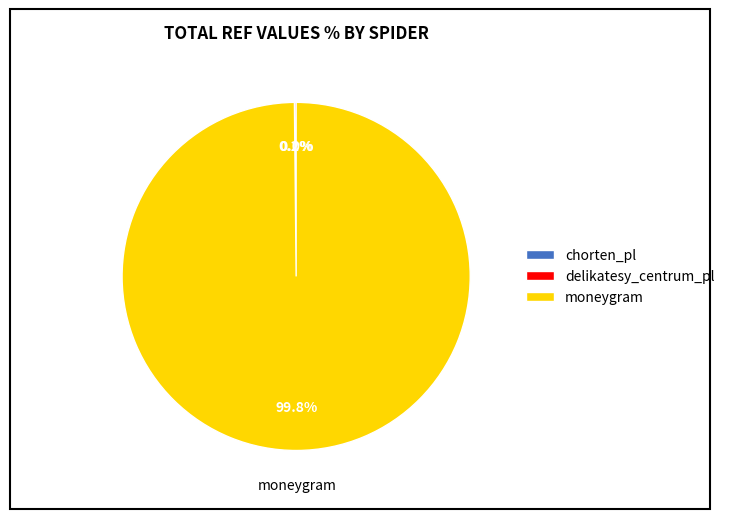

Does moneygram account for over 50% of the chart?

Yes